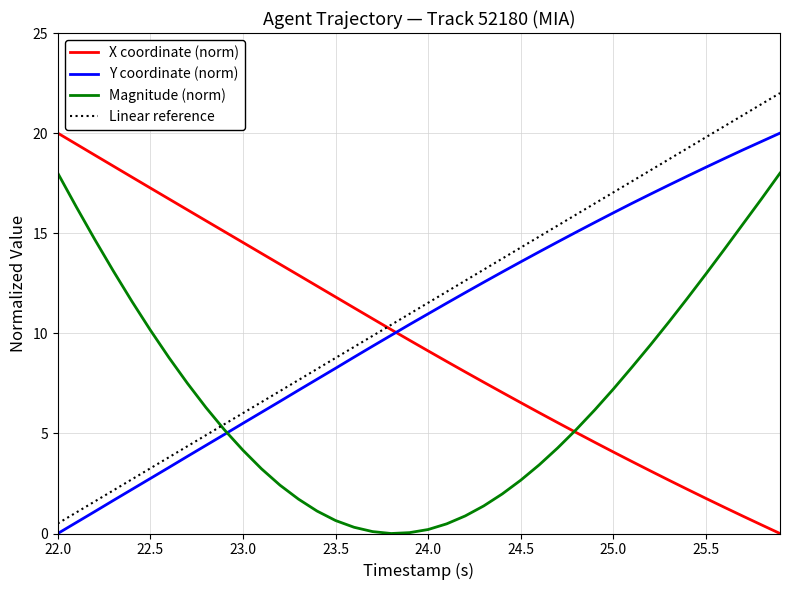

What is the maximum value for Y coordinate (norm)?

20.0